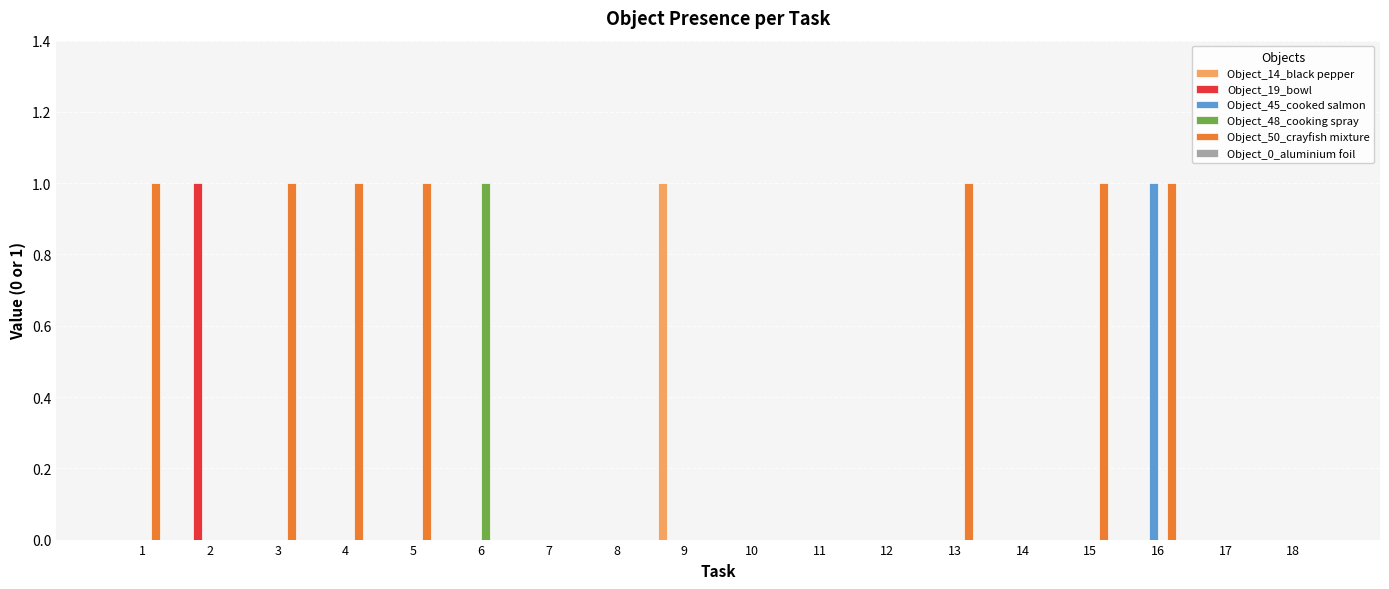

What is the sum of all Object_50_crayfish mixture values?

7